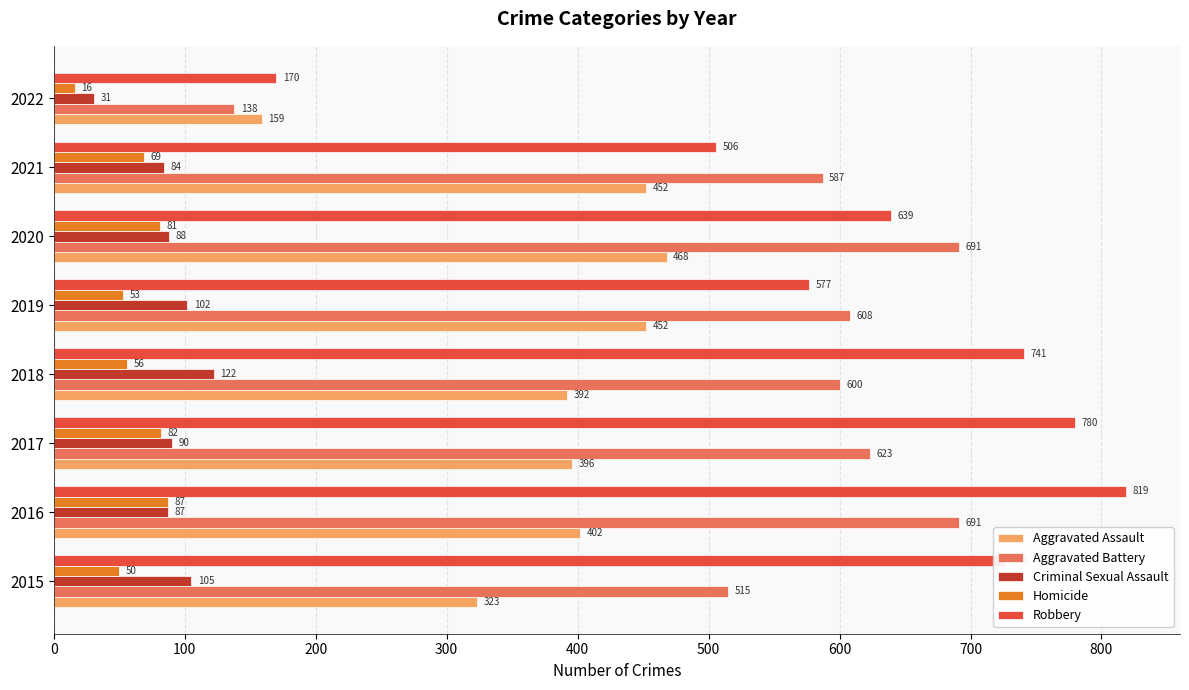

List the series in order of their peak value, highest first.

Robbery, Aggravated Battery, Aggravated Assault, Criminal Sexual Assault, Homicide